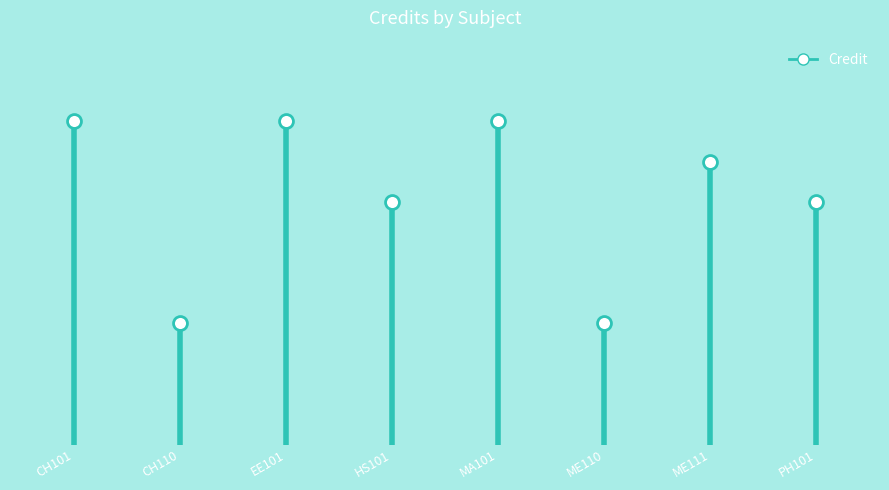

List the labels in order of value, largest first.

CH101, EE101, MA101, ME111, HS101, PH101, CH110, ME110